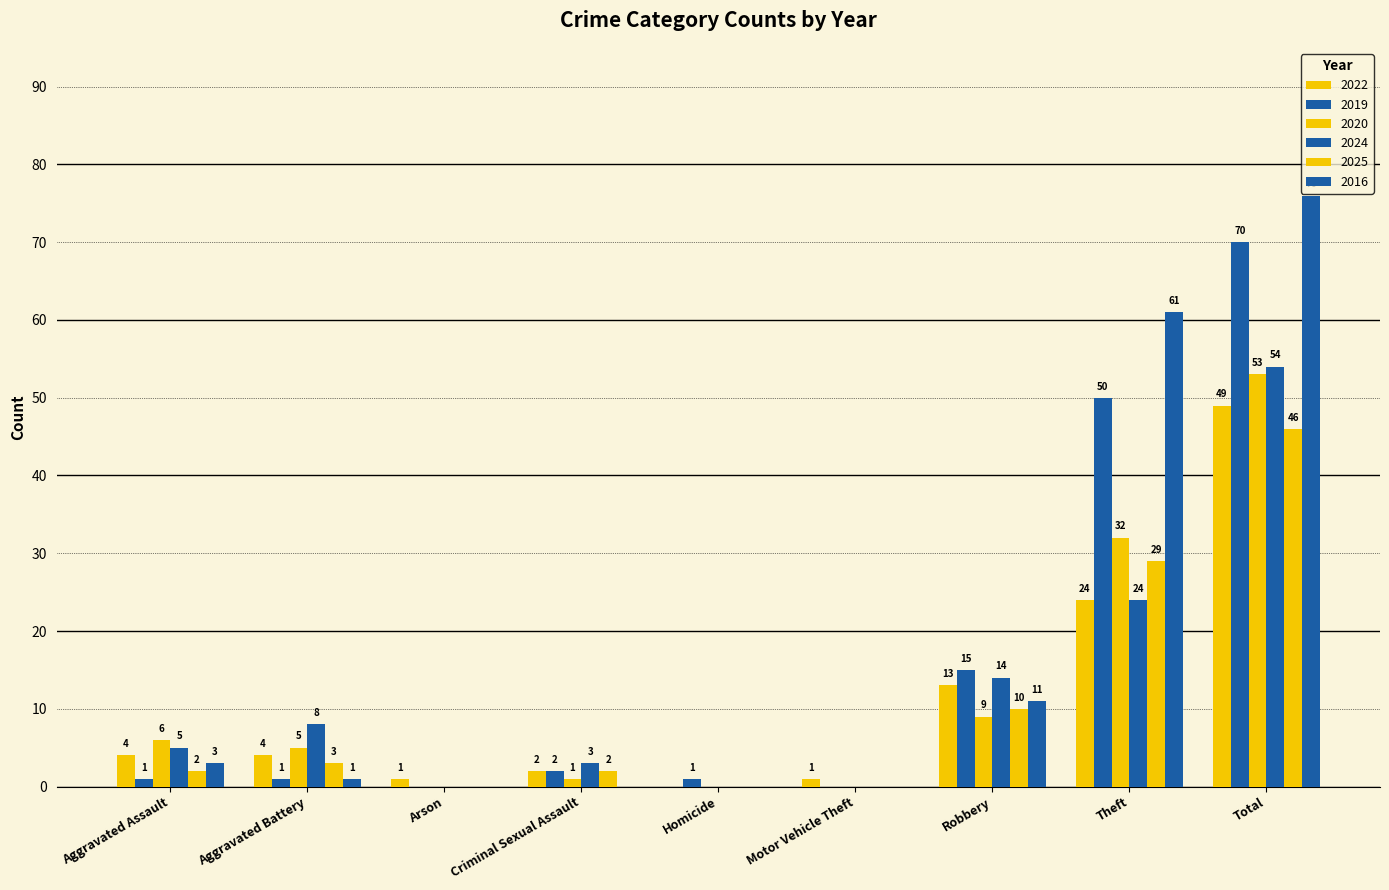

How many positive values does the 2025 series have?

6